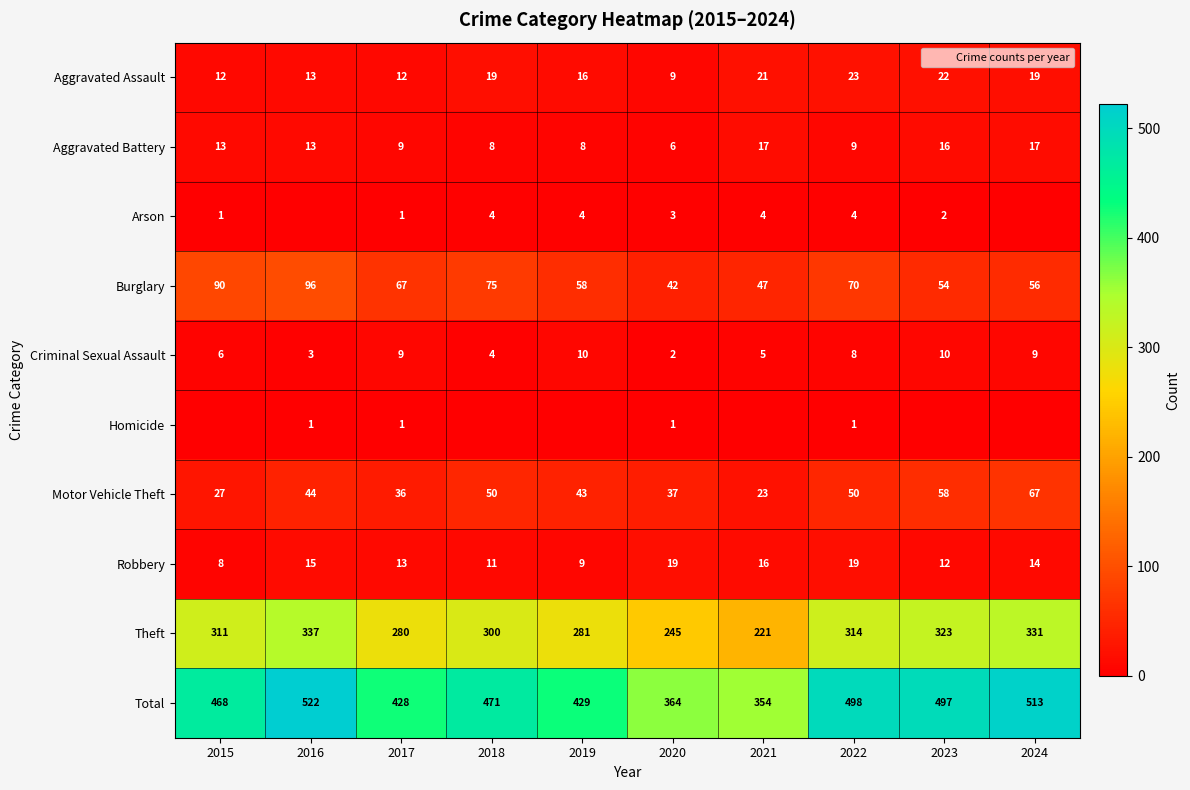

At how many categories does at least one series exceed 388?

8